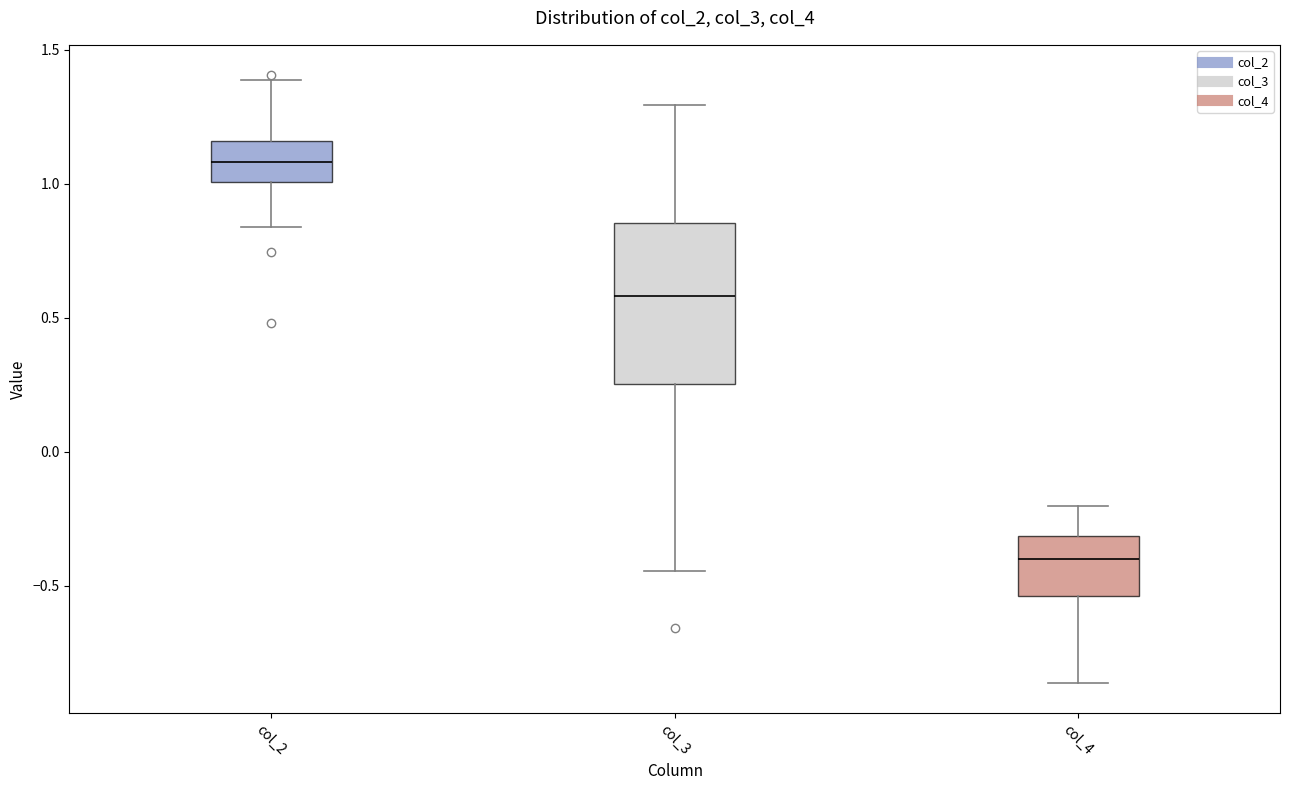

Which box has the lowest median line?

col_4